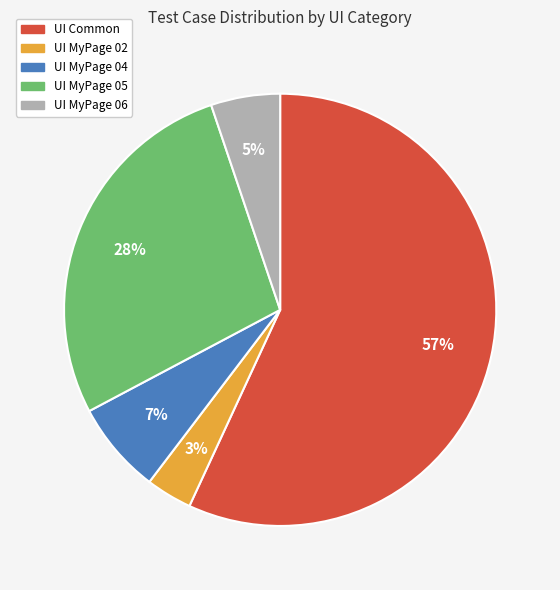

Is the sum of UI MyPage 04 and UI MyPage 06 greater than half?

No